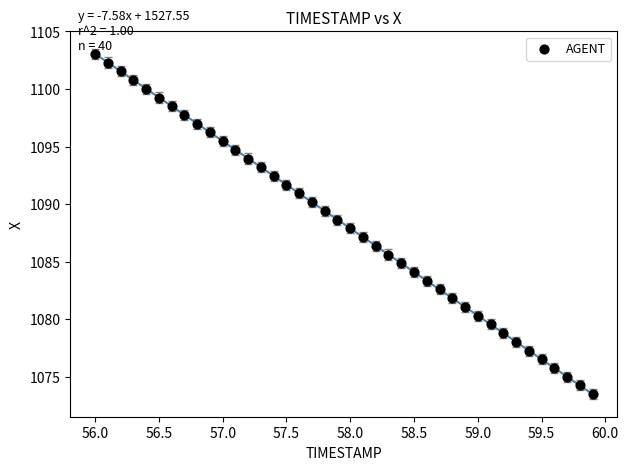

What is the range of X values (max minus min)?

3.9